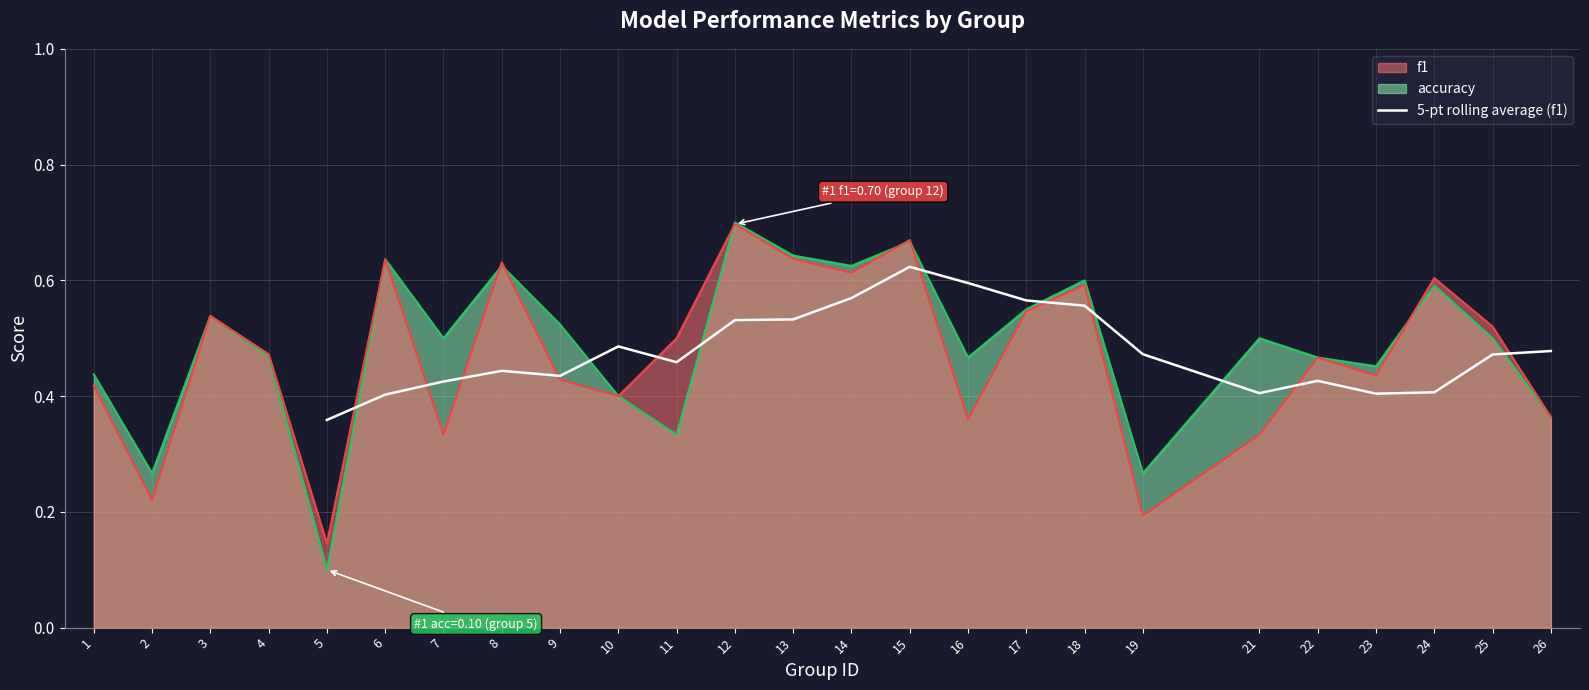

At which label does 5-pt rolling average (f1) reach its peak?

15